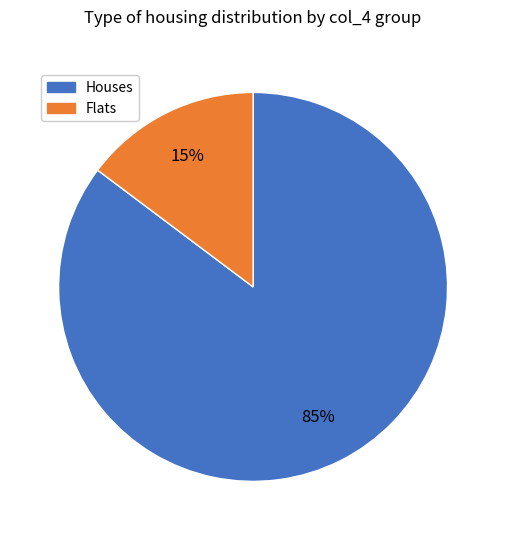

How many segments does this pie chart have?

2